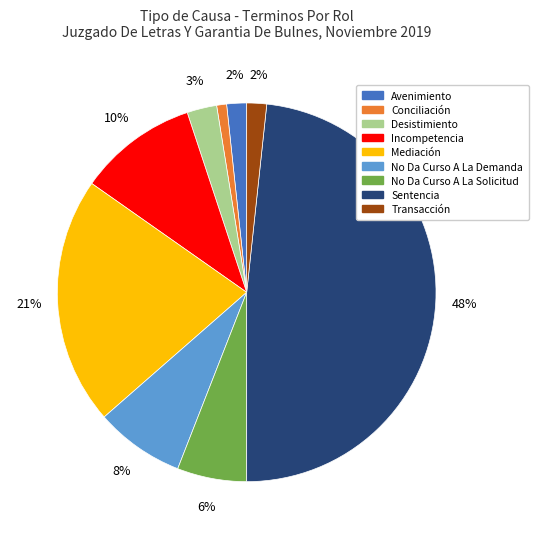

What is the smallest slice in the pie chart?

Conciliación